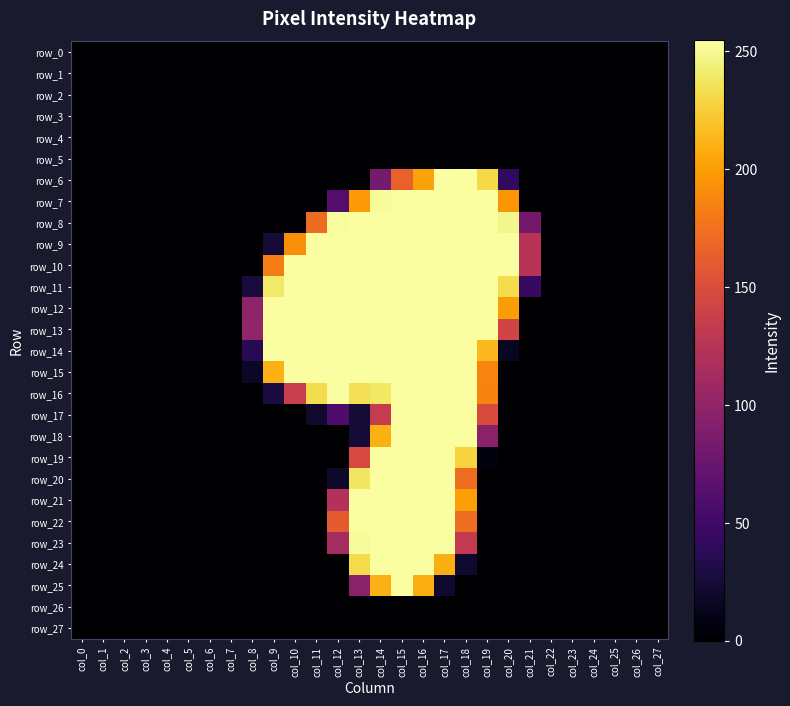

Rank the categories by row_14 value from lowest to highest.

col_0, col_1, col_2, col_3, col_4, col_5, col_6, col_7, col_21, col_22, col_23, col_24, col_25, col_26, col_27, col_20, col_8, col_19, col_9, col_10, col_11, col_12, col_13, col_14, col_15, col_16, col_17, col_18